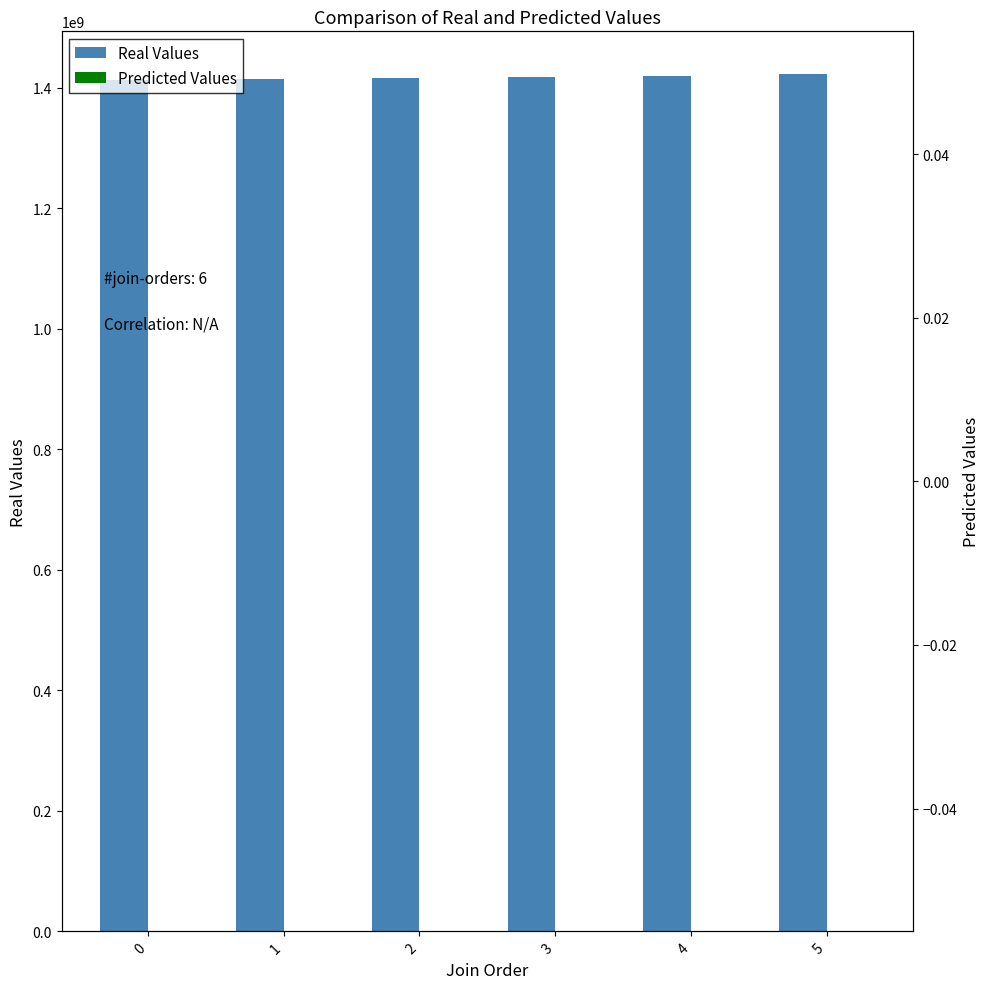

Is the value of Real Values at 2 greater than the value of Predicted Values at 0?

Yes